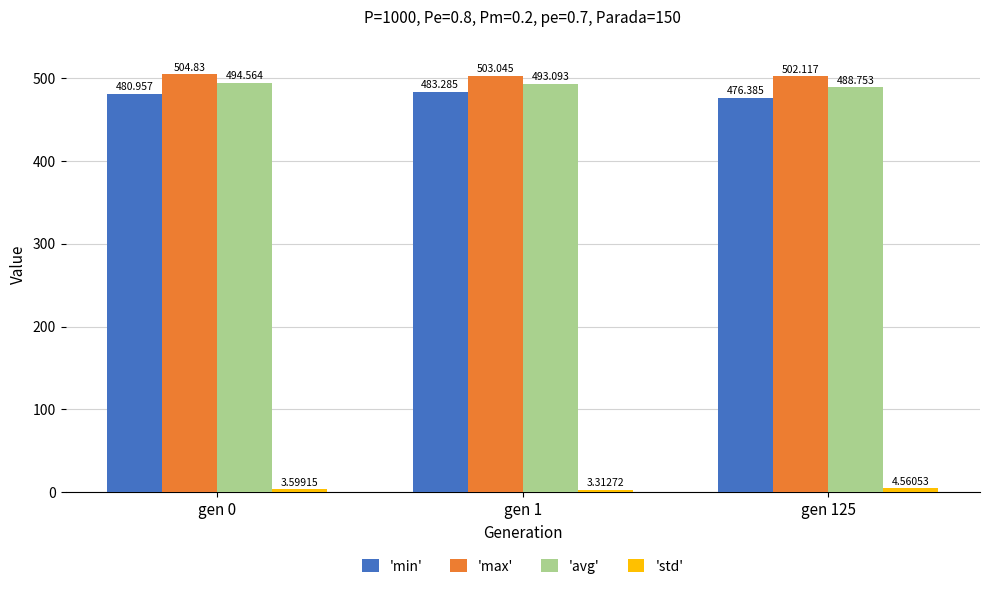

Which series has the largest total across all categories?

'max'